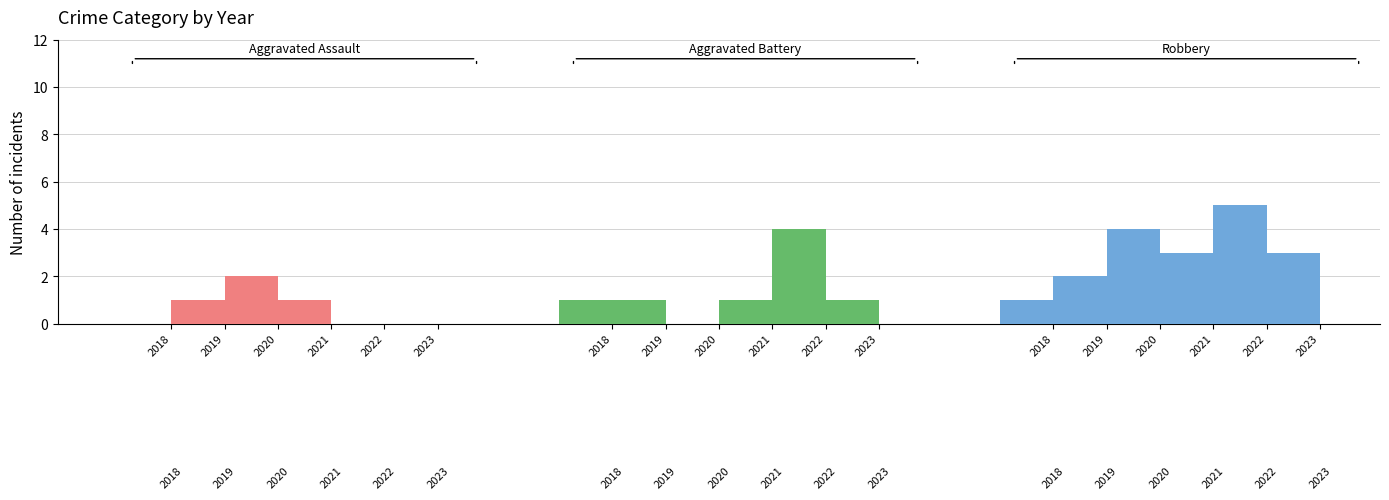

At how many categories does at least one series exceed 0?

6